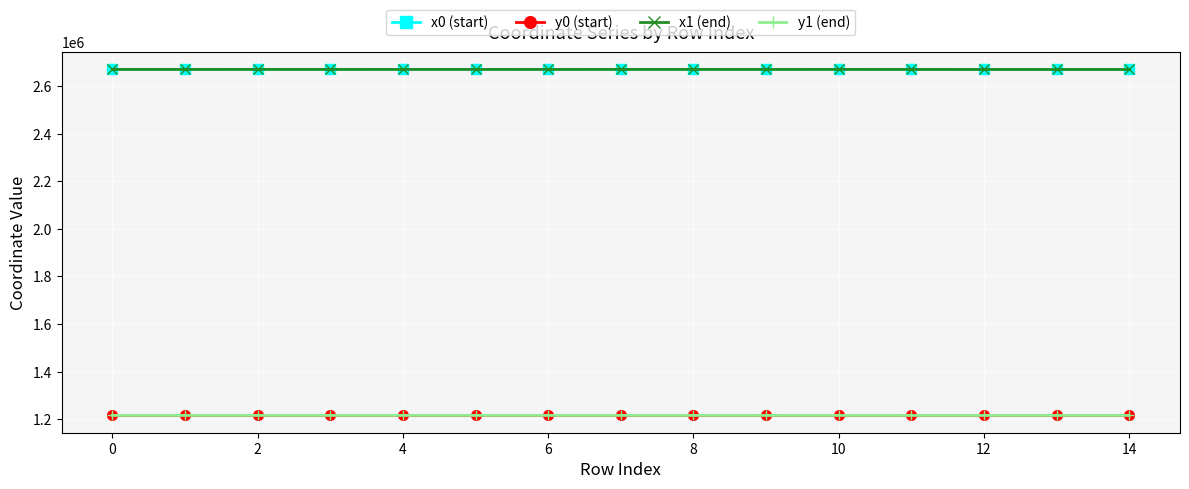

Which series has the largest range (max minus min)?

x0 (start)